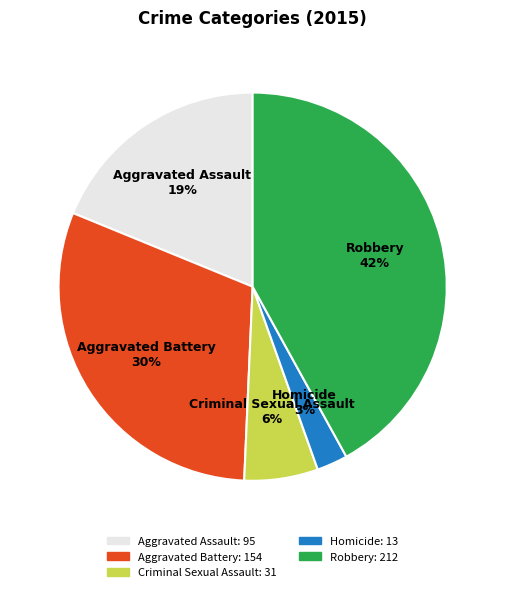

To the nearest percent, what percentage of the pie is Criminal Sexual Assault?

6%